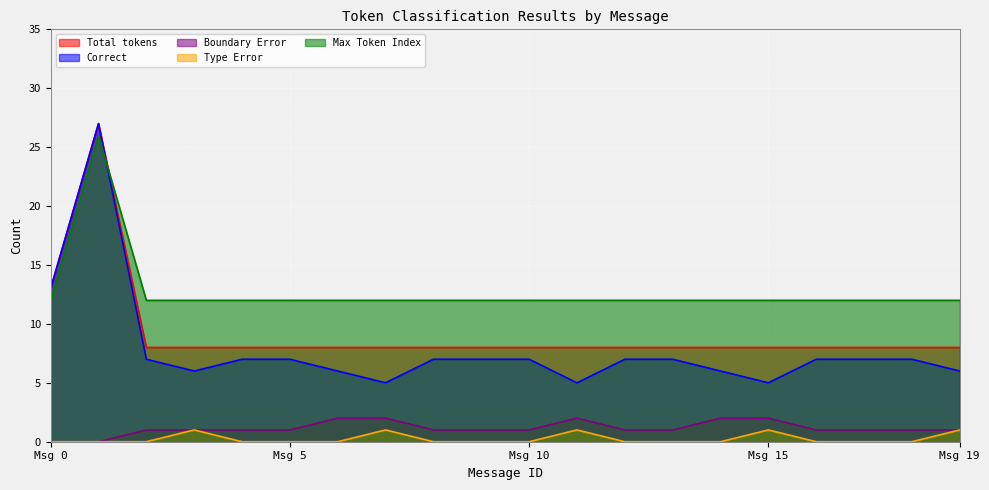

What is the lowest value of the Total tokens series?

8